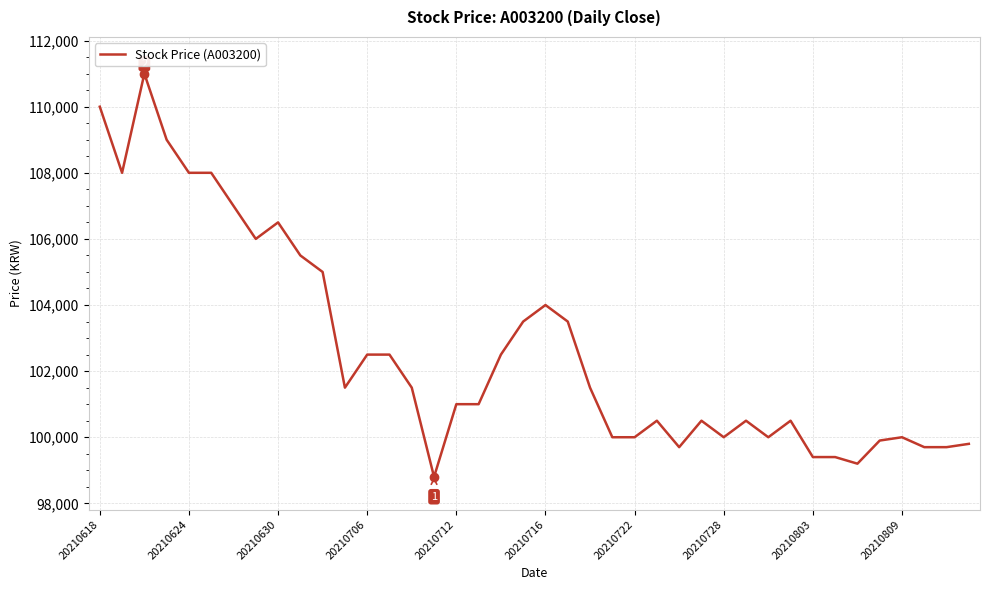

What is the difference between the maximum and second lowest values?

11800